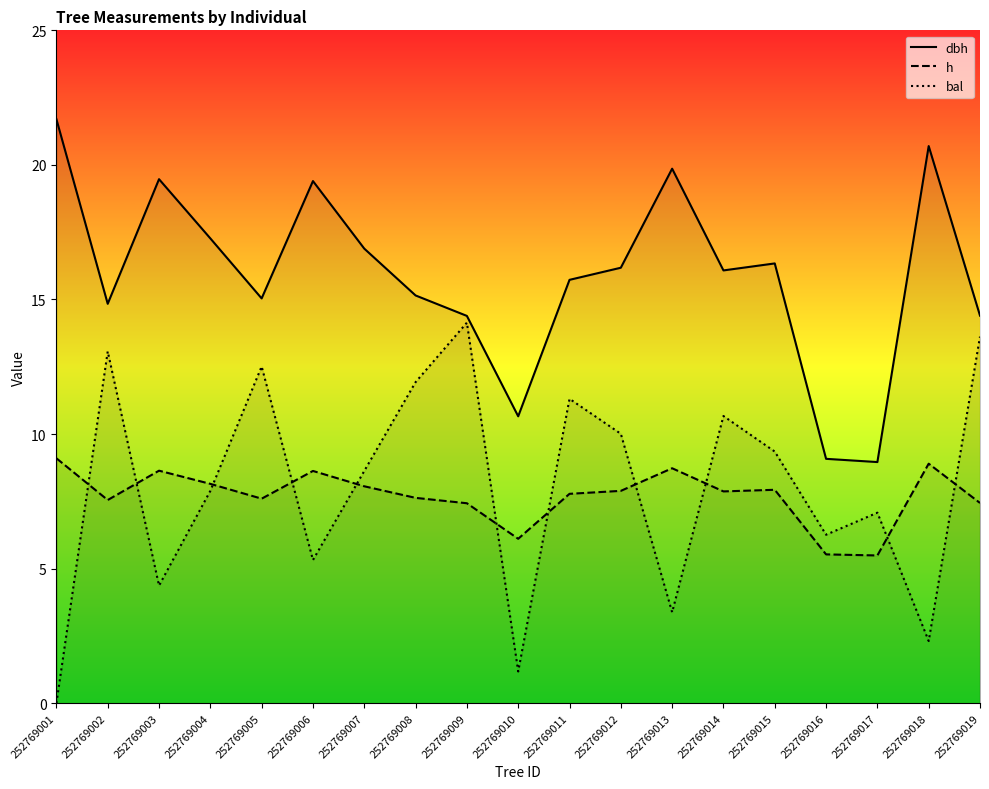

True or false: h has a value of 8.7 at 252769013.

True